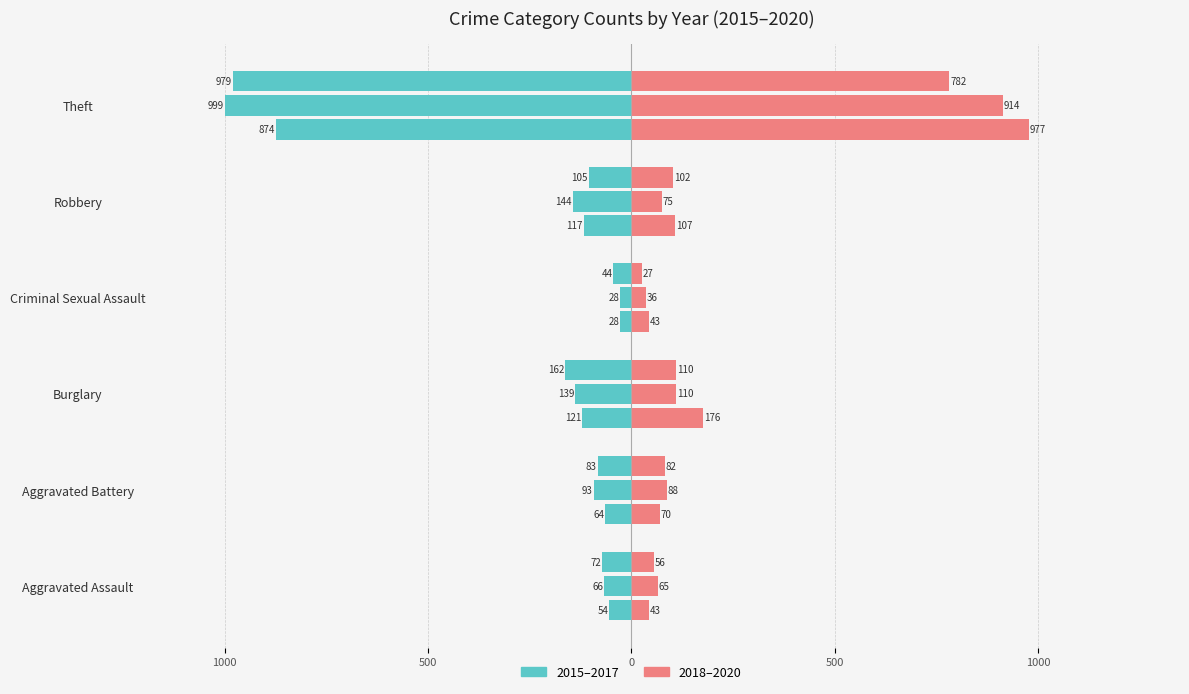

At how many categories does at least one series exceed -71?

6